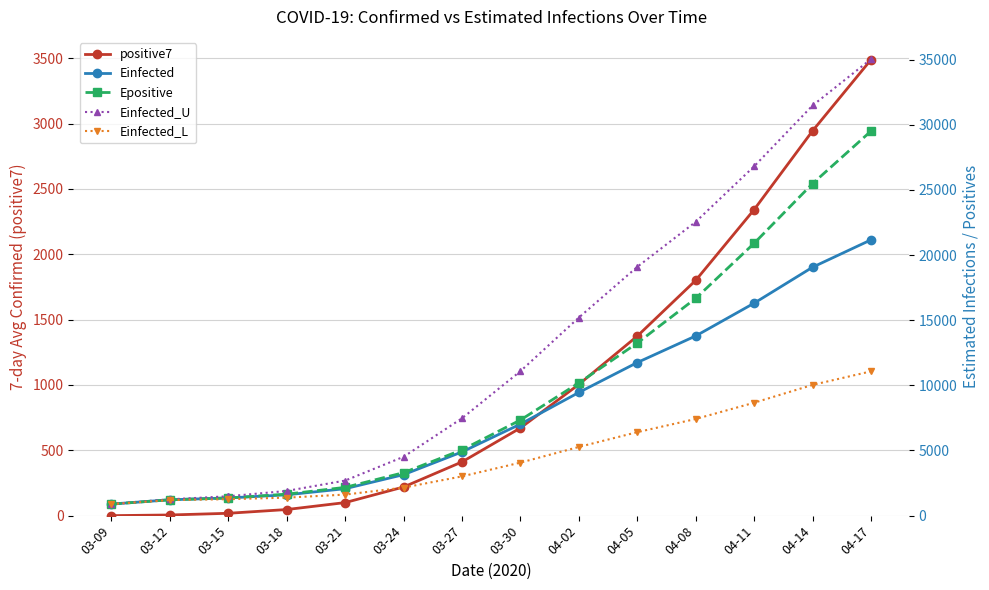

At which label does Einfected_L reach its peak?

04-17